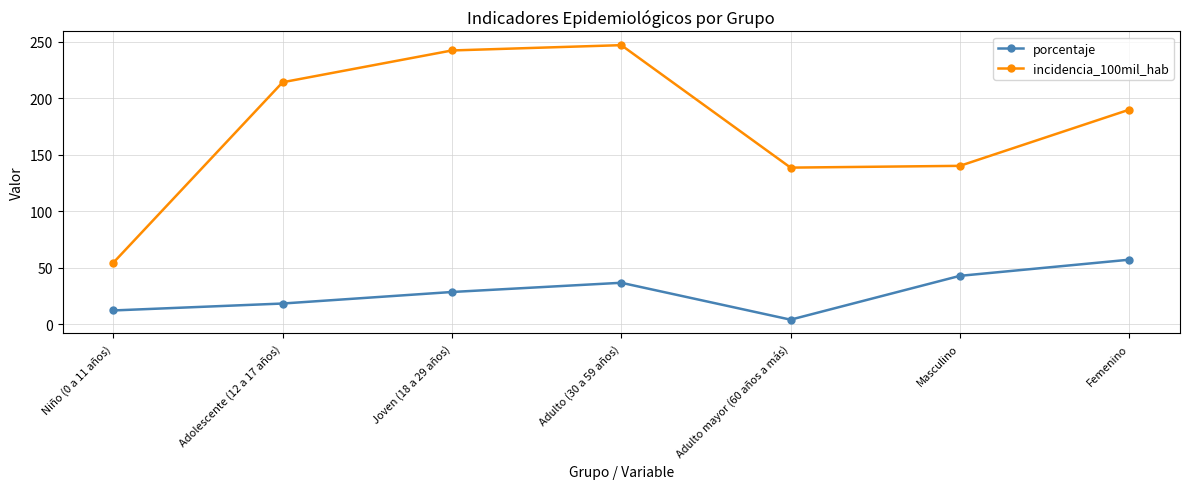

Rank the series by their average value, from lowest to highest.

porcentaje, incidencia_100mil_hab